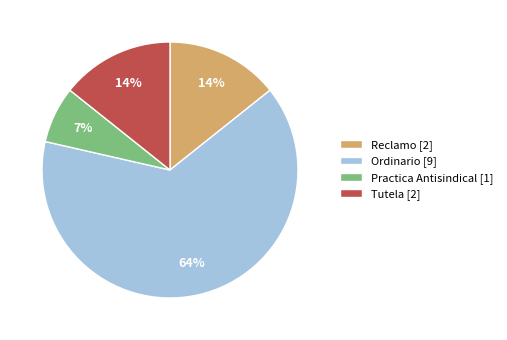

To the nearest percent, what is the difference between the Practica Antisindical [1] and Reclamo [2] slice percentages?

7%